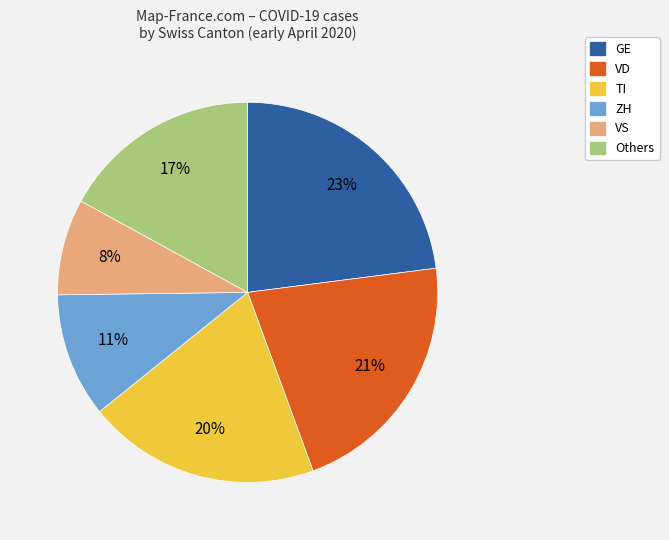

What is the ratio of the value at TI to the value at GE?

0.9